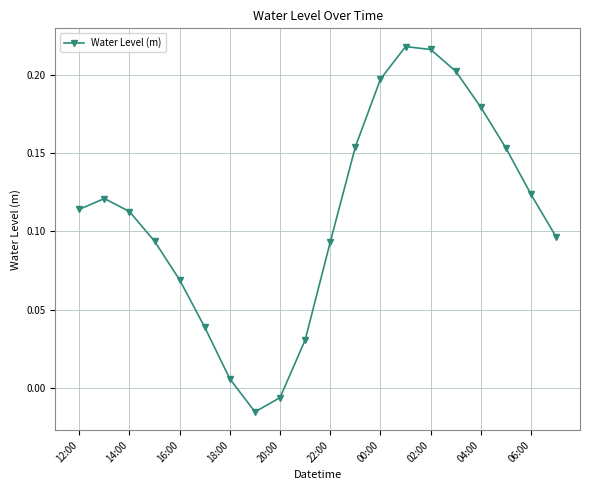

What is the sum of all values?

2.2